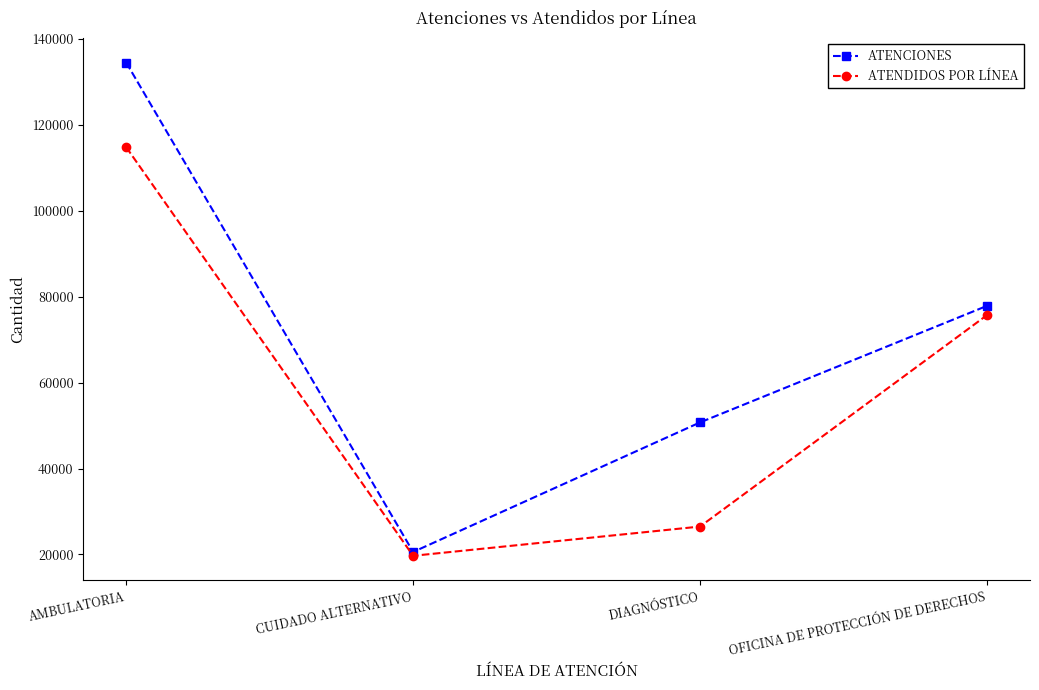

True or false: ATENCIONES has a value of 31279 at CUIDADO ALTERNATIVO.

False